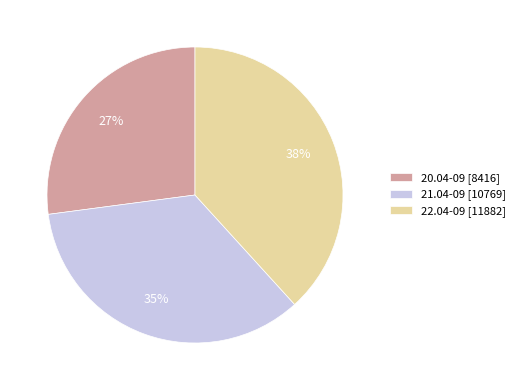

To the nearest percent, what portion does 20.04-09 represent?

27%